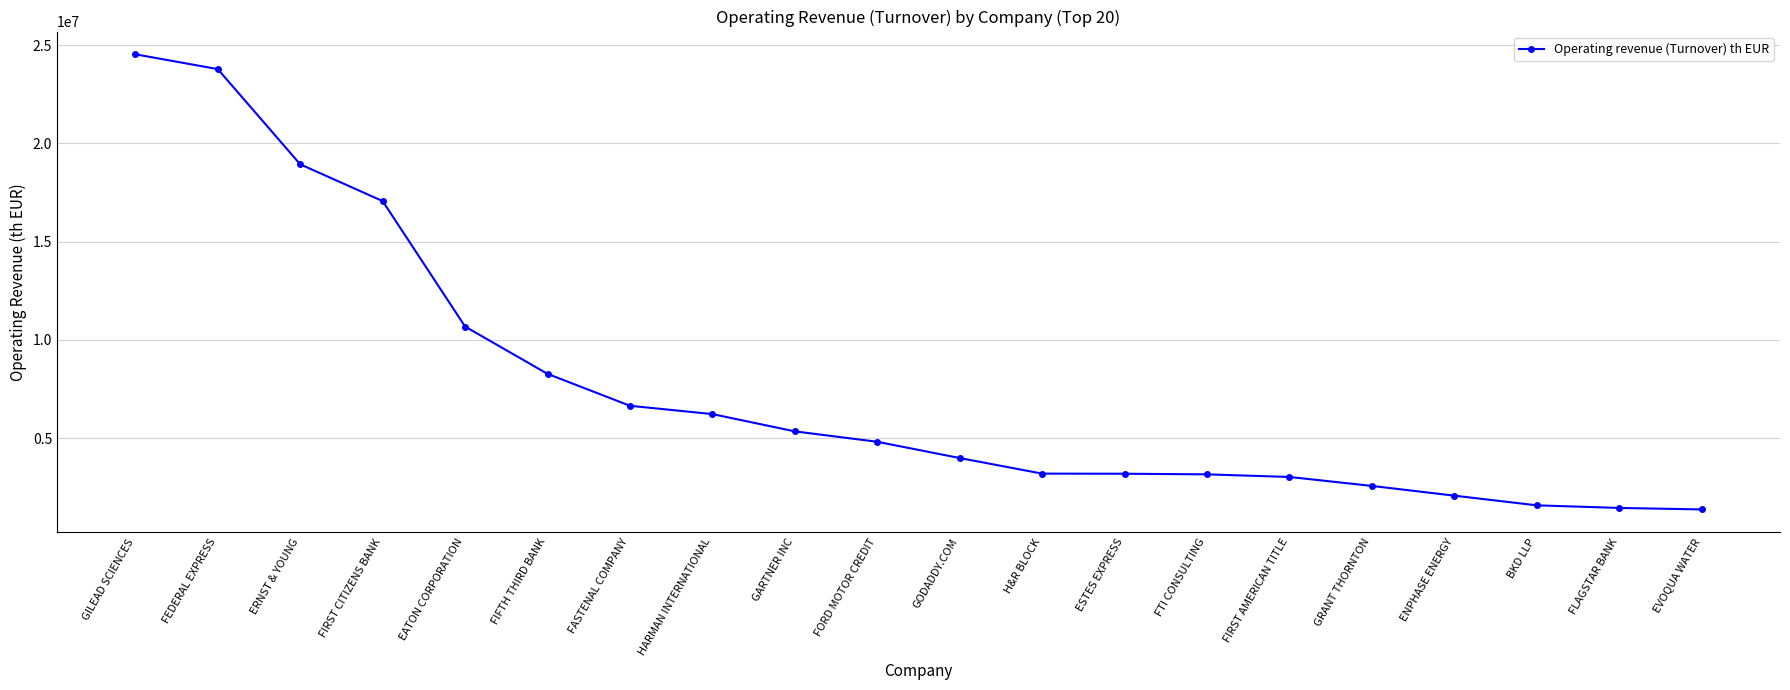

True or false: the data shows 8348502.6 at GARTNER INC.

False